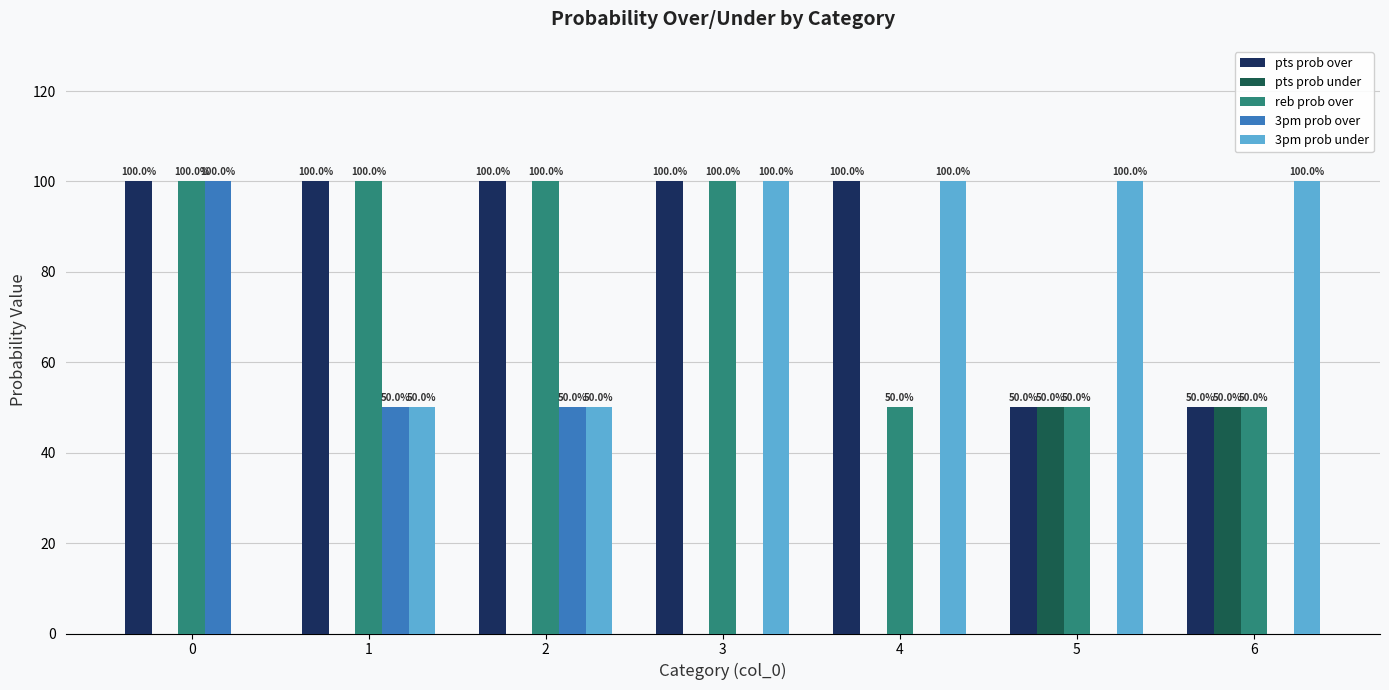

What is the sum of all pts prob over values?

600